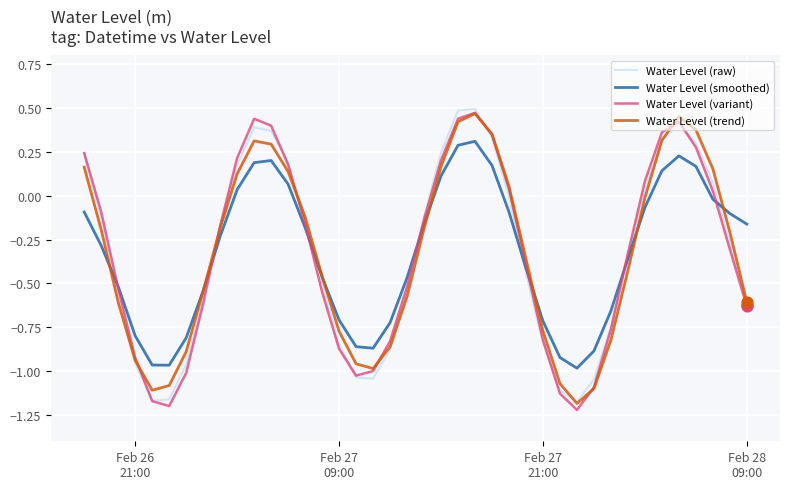

What are all the series names shown in the legend?

Water Level (raw), Water Level (smoothed), Water Level (variant), Water Level (trend)